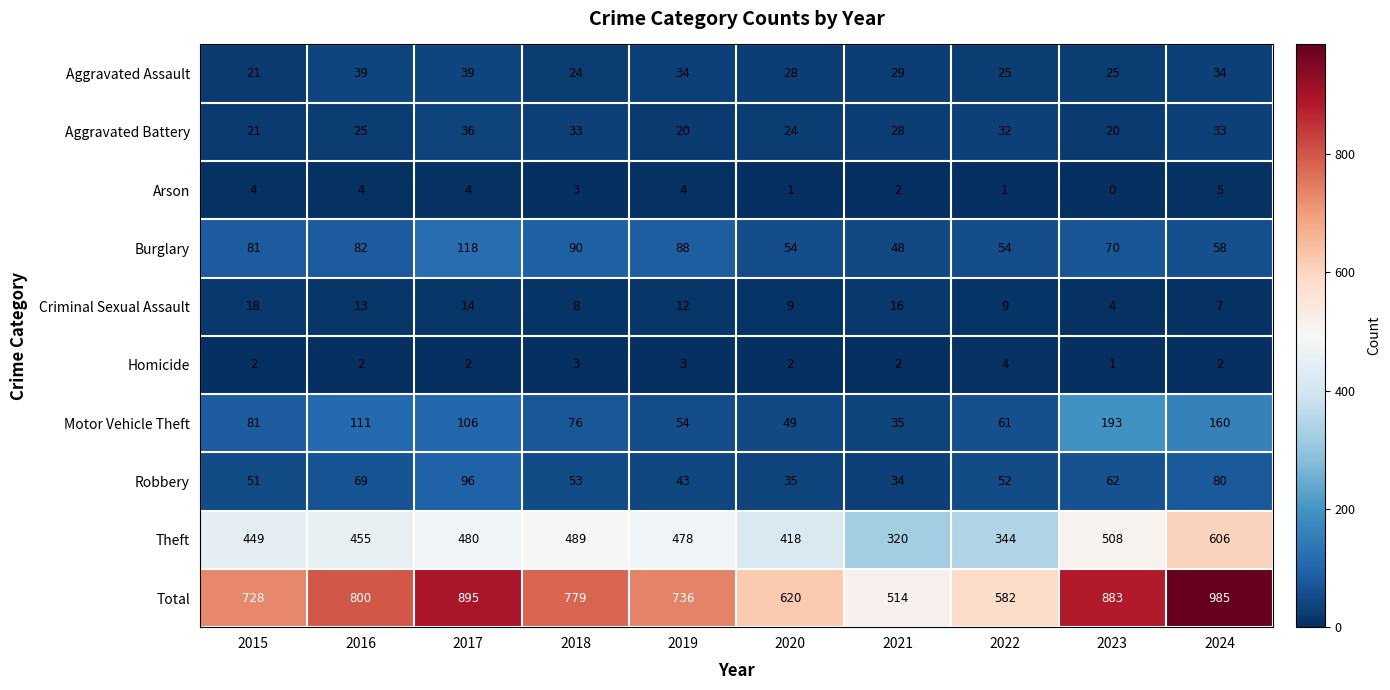

Rank the series at 2016 from highest to lowest value.

Total, Theft, Motor Vehicle Theft, Burglary, Robbery, Aggravated Assault, Aggravated Battery, Criminal Sexual Assault, Arson, Homicide